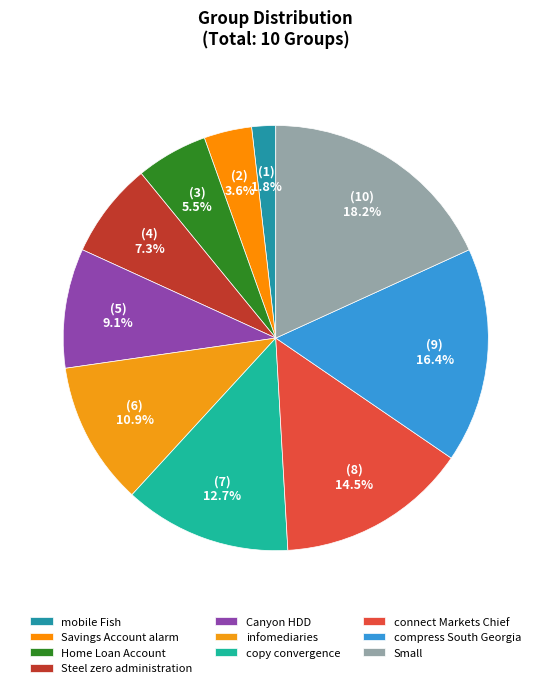

To the nearest percent, what is the average slice percentage?

10%